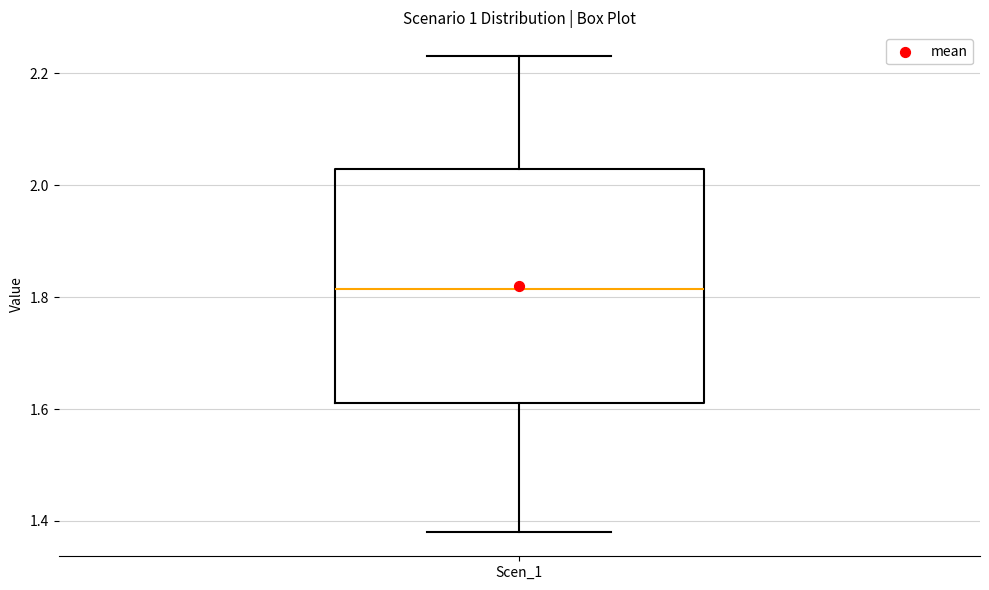

Transcribe this box plot: give where the median line is, the range the box spans, and where the two whiskers end, as read against the y-axis. The values are not printed on the chart, so give them approximately, as read against the axis.

median 1.82, box 1.62 to 2.02, whiskers 1.38 to 2.24